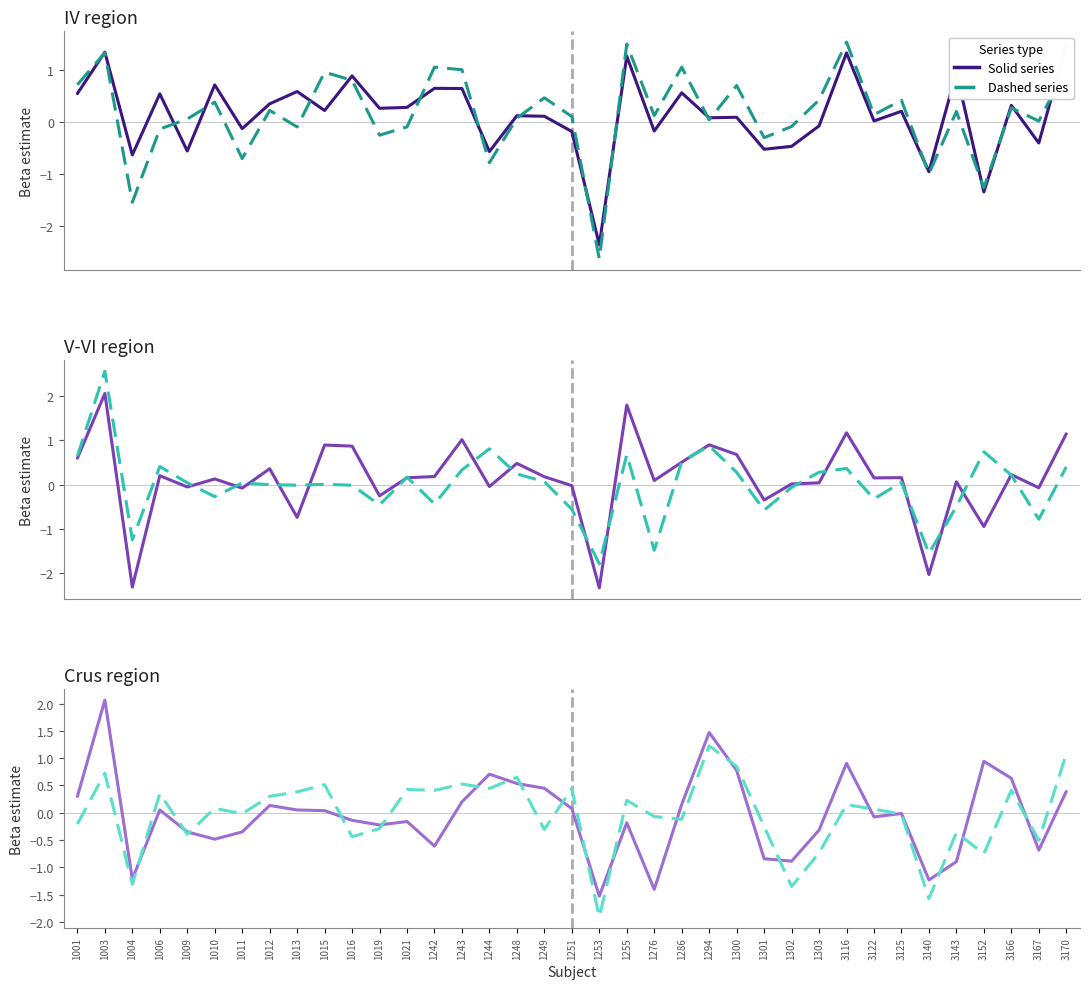

At which category does col_32 reach its first local valley?

1004